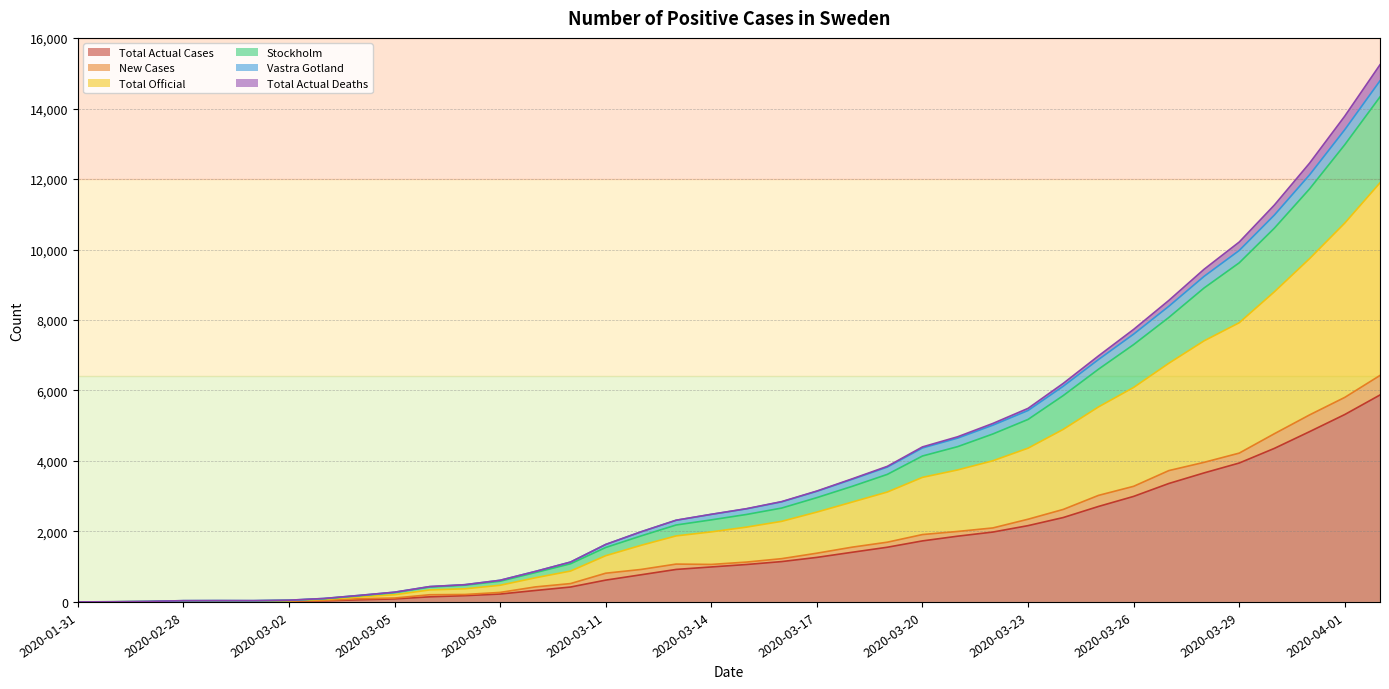

Does the chart display data point markers on the line(s)?

No